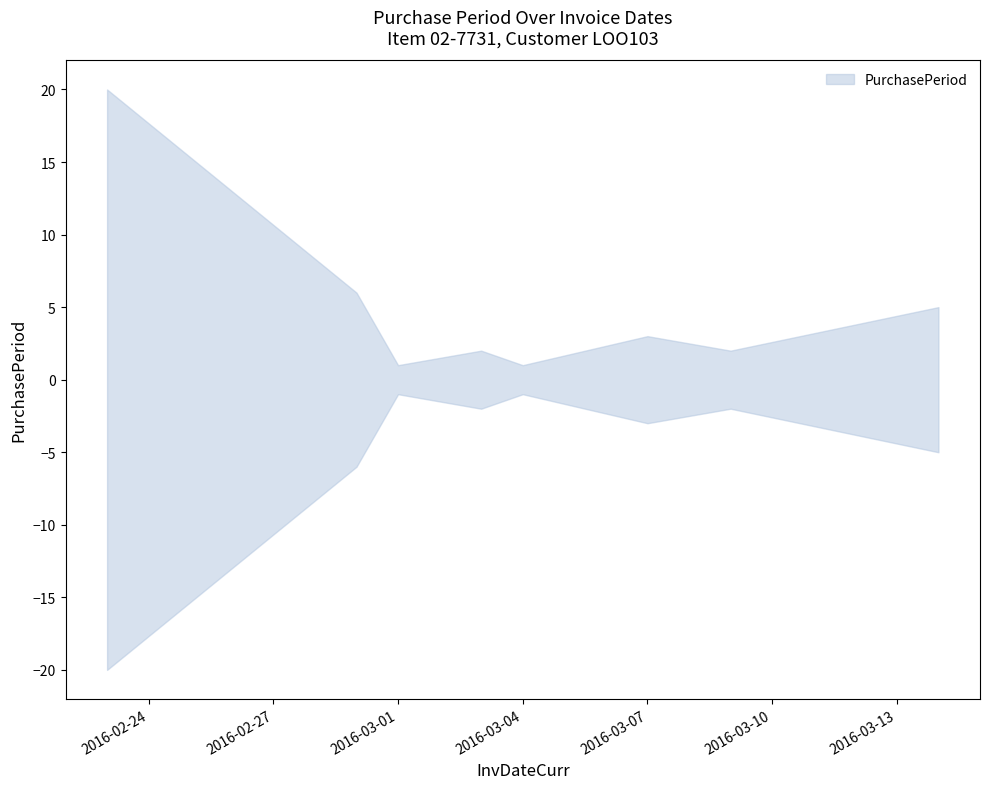

Where is the first local maximum?

2016-03-03